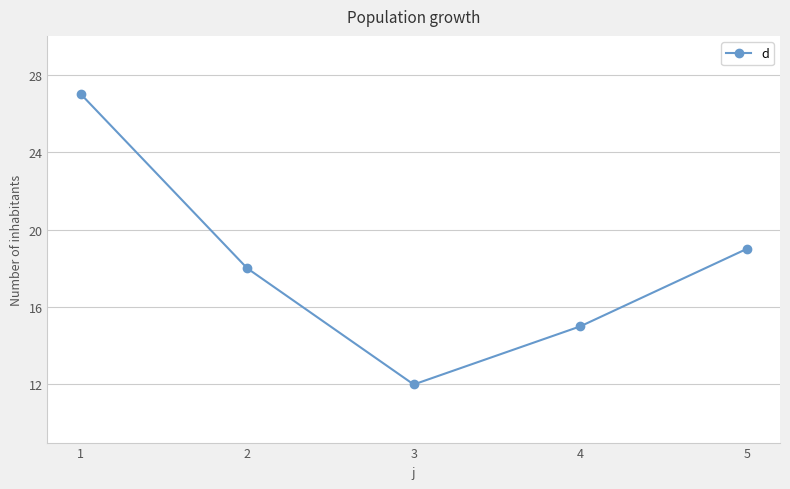

True or false: the data shows 21 at 4.

False